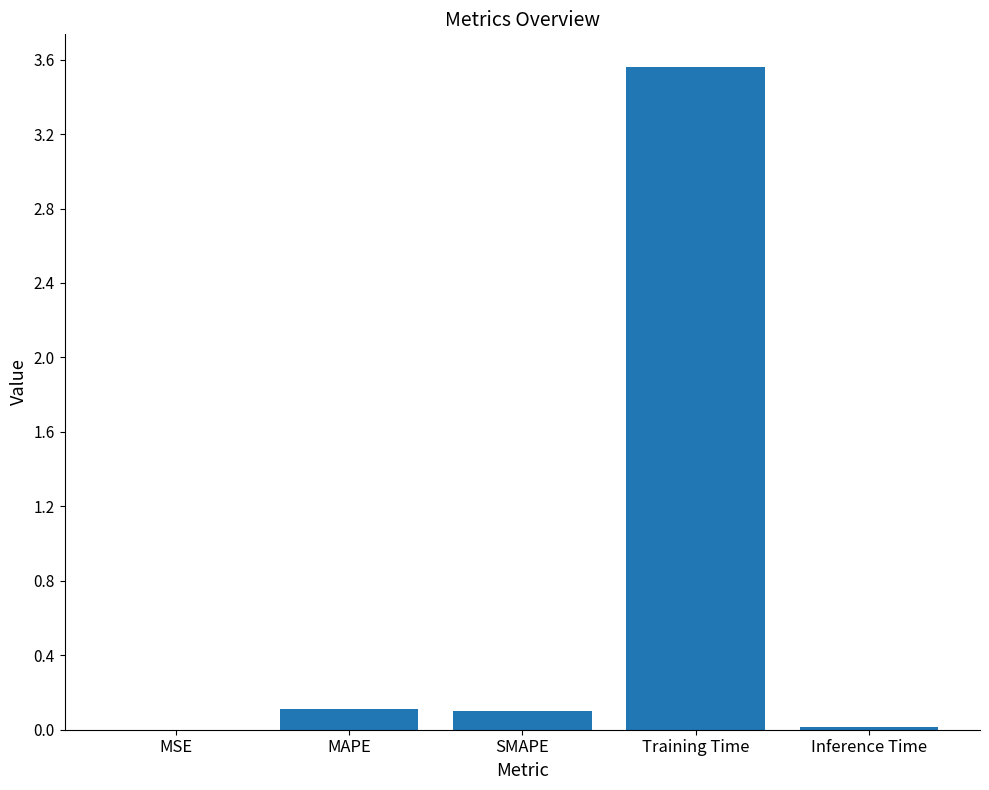

Which category has the highest value across all series?

Training Time